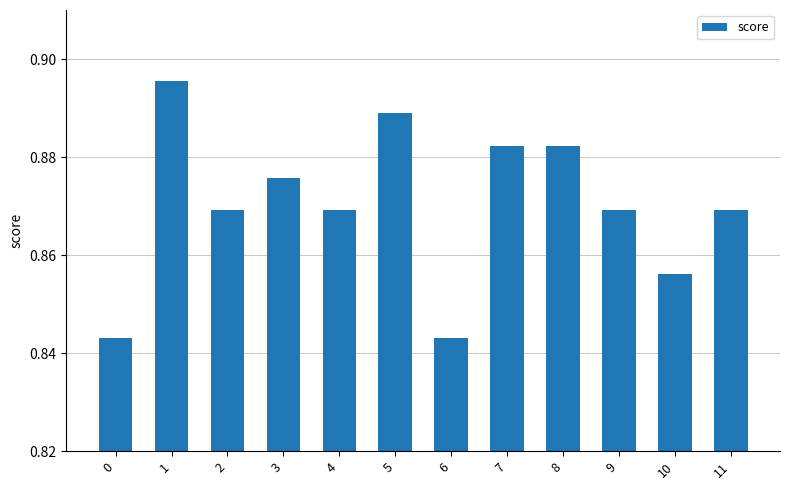

What is the sum of the values at 8 and 3?

1.8